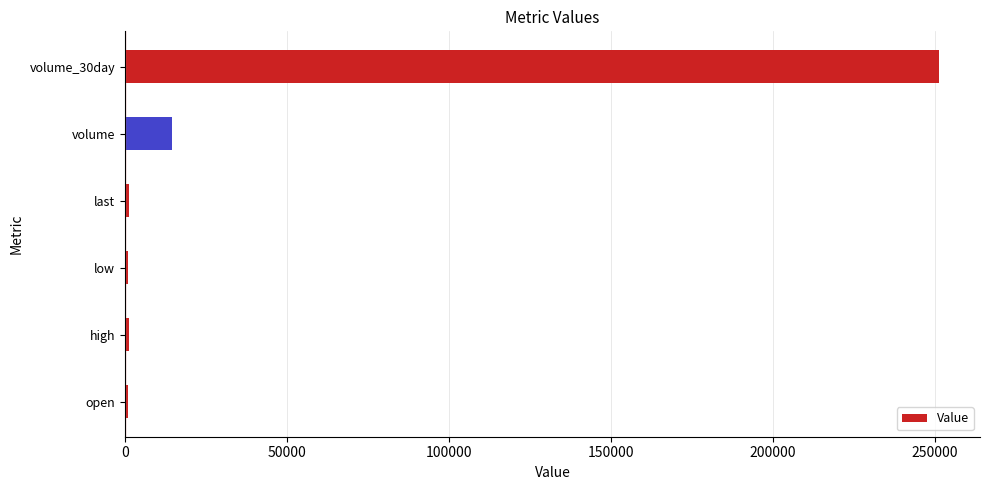

What is the sum of all values?

270223.1